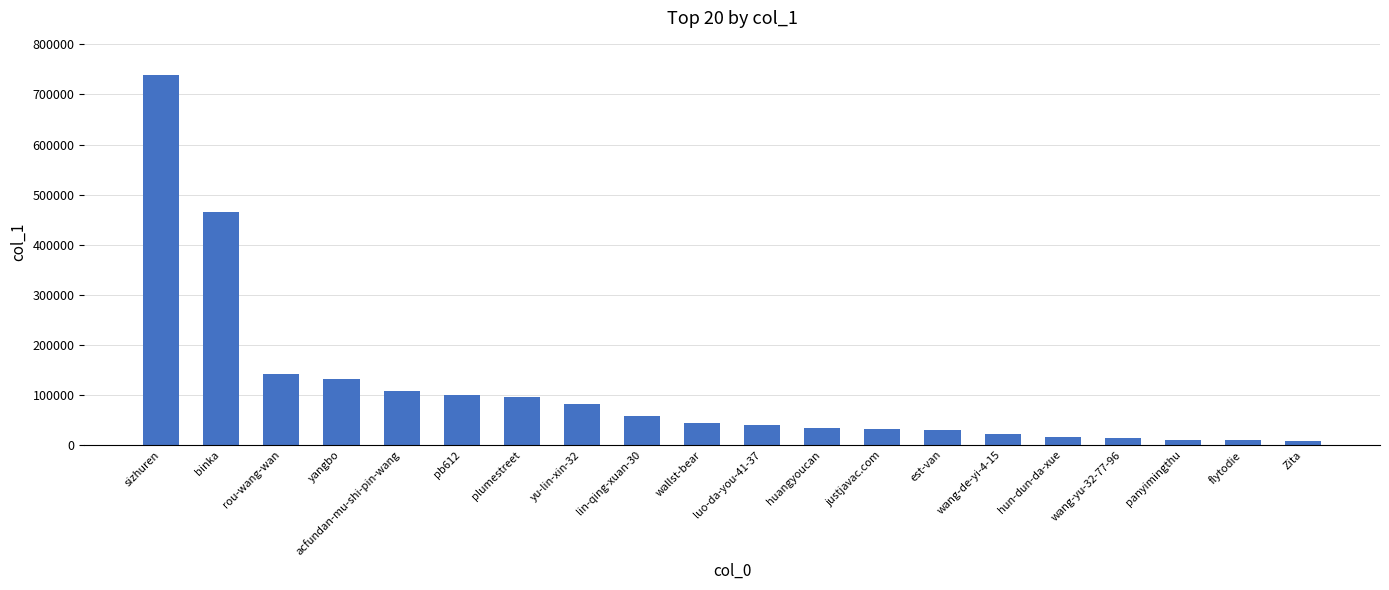

What is the label of the 1st bar from the right?

Zita